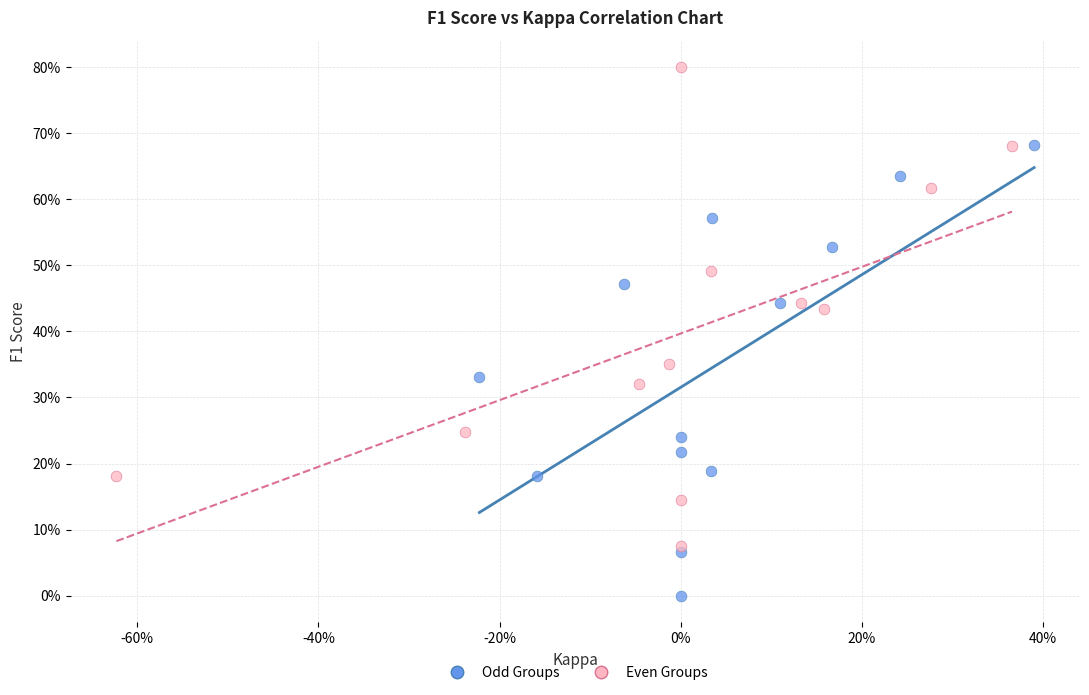

What are all the series names shown in the legend?

Odd Groups, Even Groups